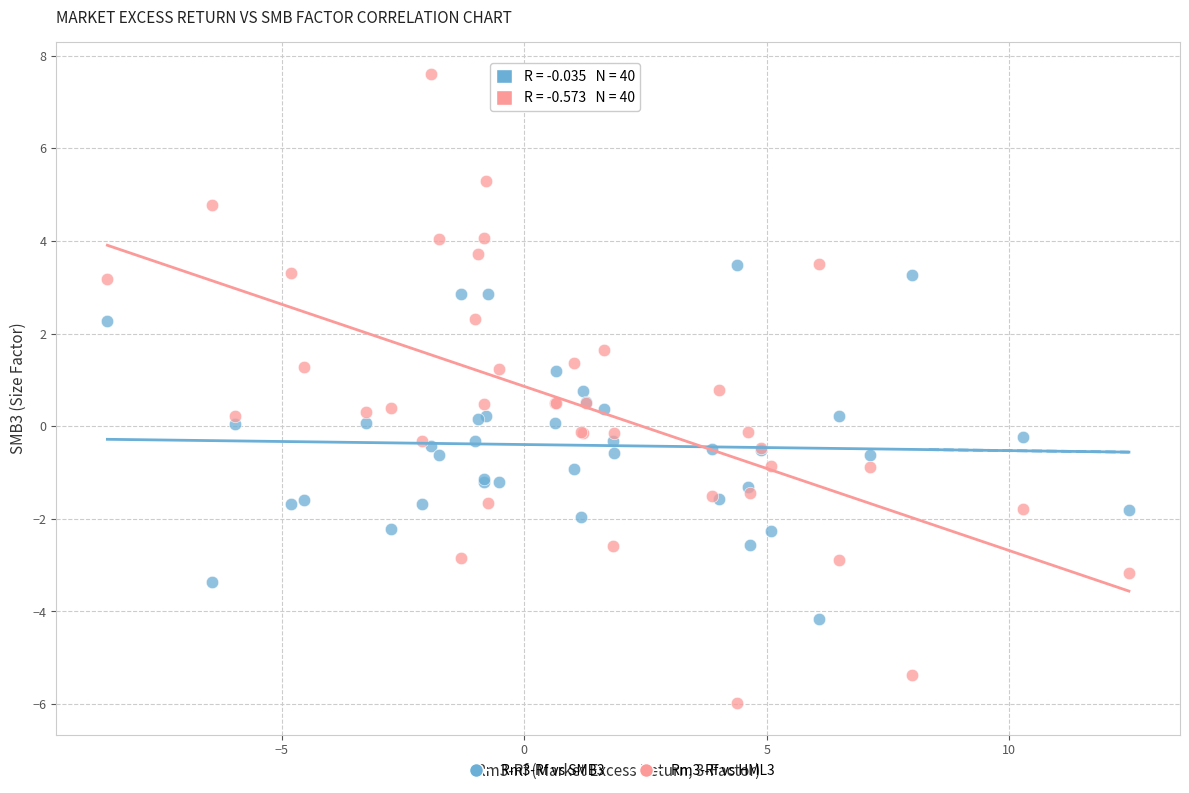

Which series contains the lowest Y value?

Rm3-Rf vs HML3